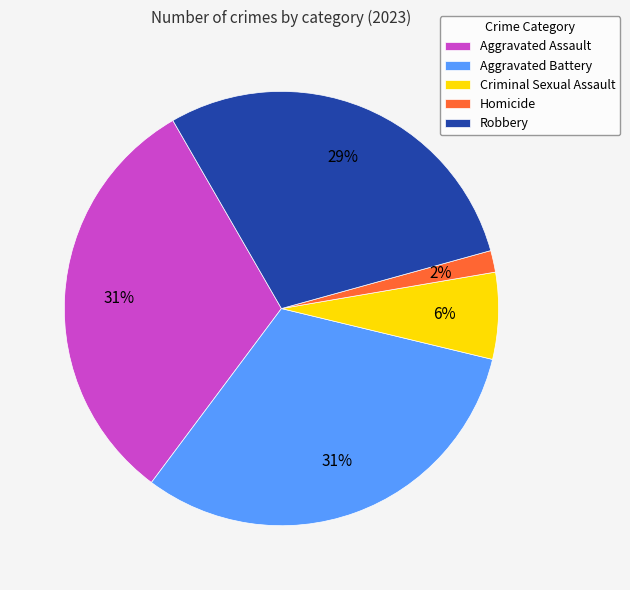

To the nearest percent, what percentage of the pie is Criminal Sexual Assault?

6%